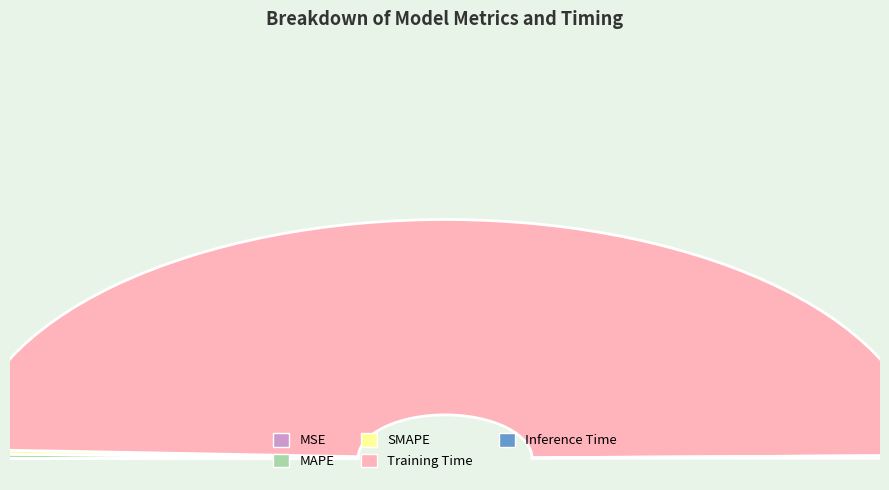

Combined, what portion of the pie is SMAPE and MSE?

0.6%